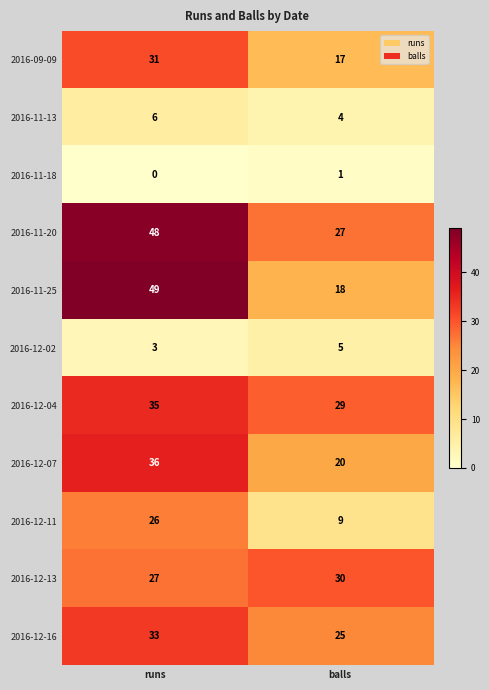

The 2016-12-04 series shows 16 at balls. True or false?

False